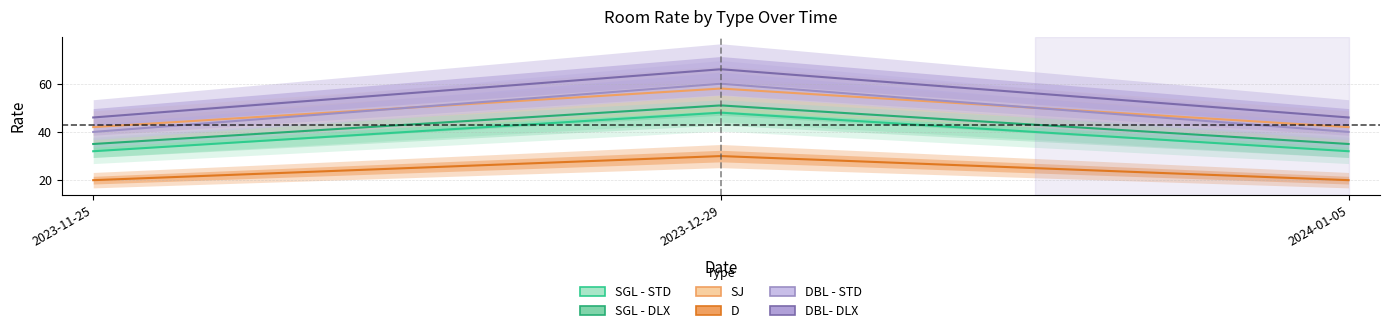

What is the difference between the maximum and second lowest values in the SJ series?

16